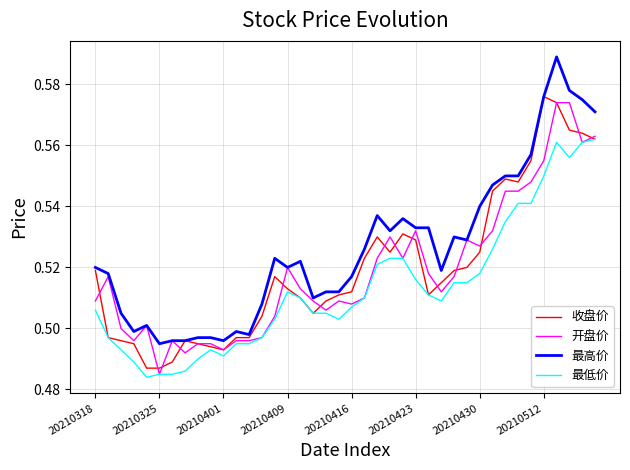

Which series has the largest total across all categories?

最高价